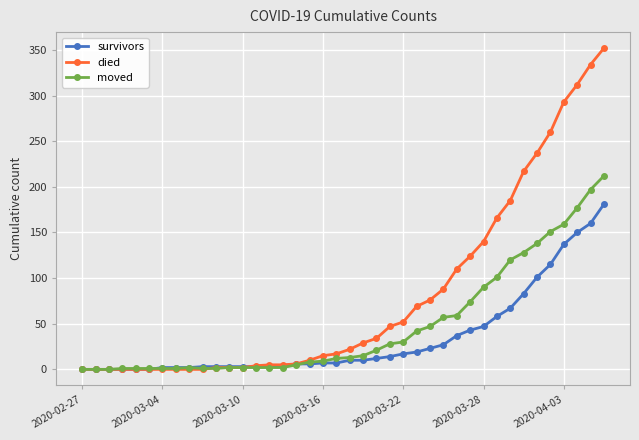

Which series has the largest range (max minus min)?

died